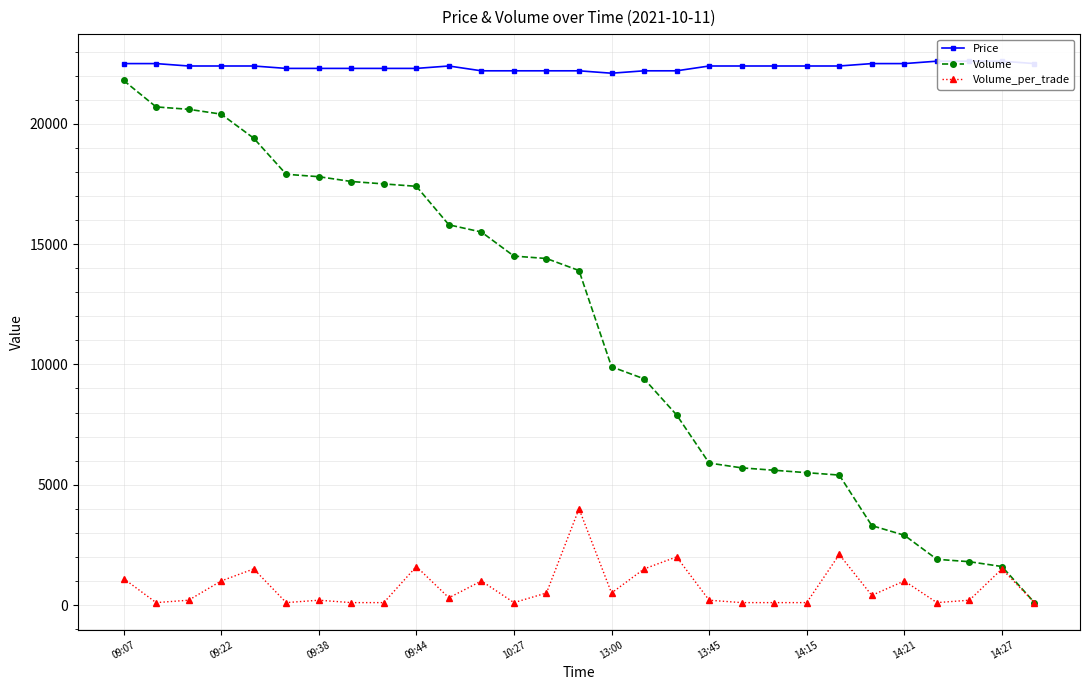

At which label is Volume closest to 10950?

13:00